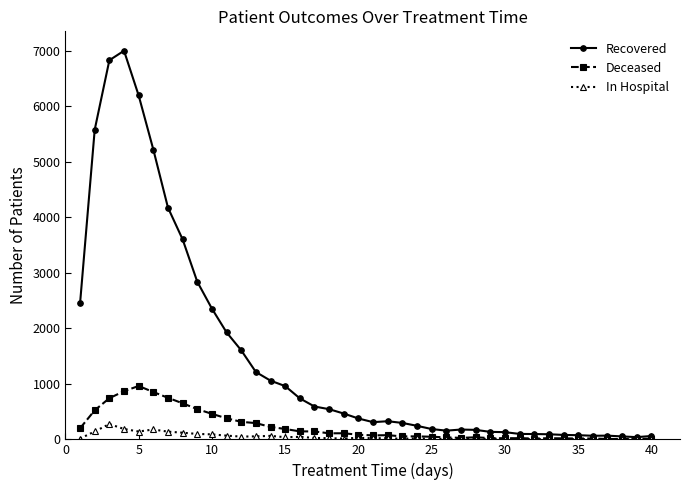

List the series in order of their peak value, highest first.

Recovered, Deceased, In Hospital